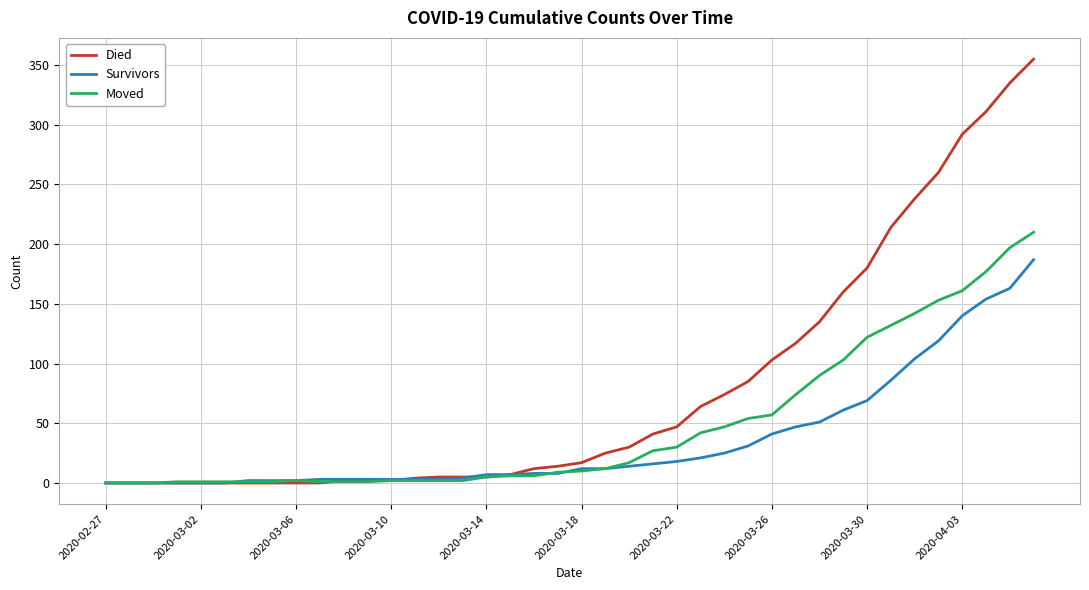

Which series has the widest spread of values?

Died